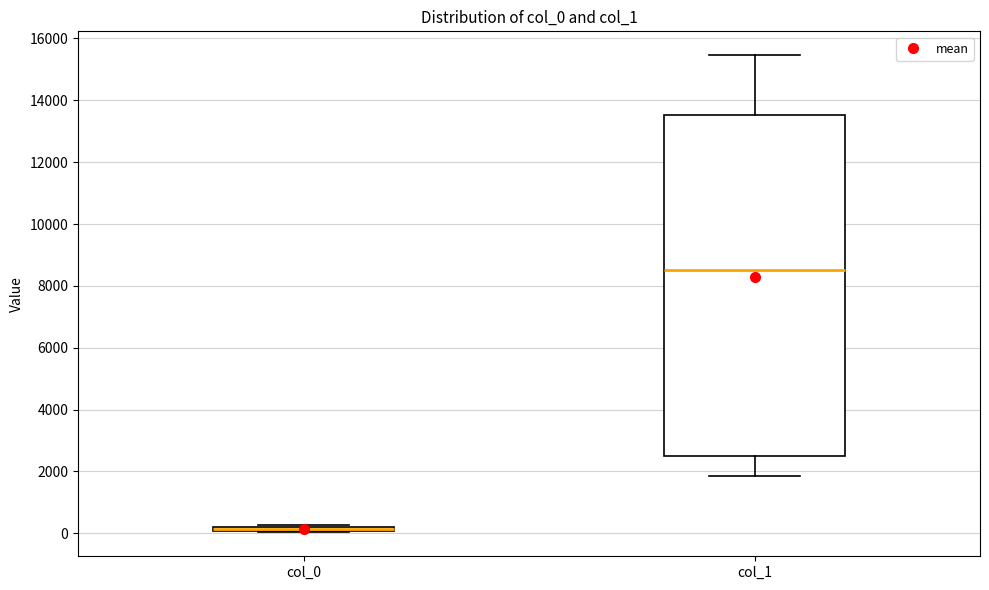

Comparing the boxes themselves (not the whiskers), which one is the tallest?

col_1